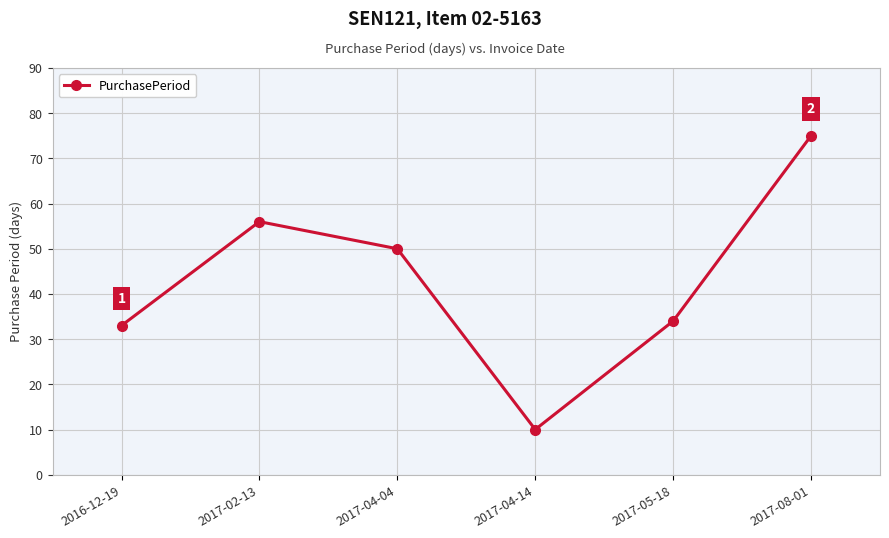

What is the maximum value shown in the chart?

75